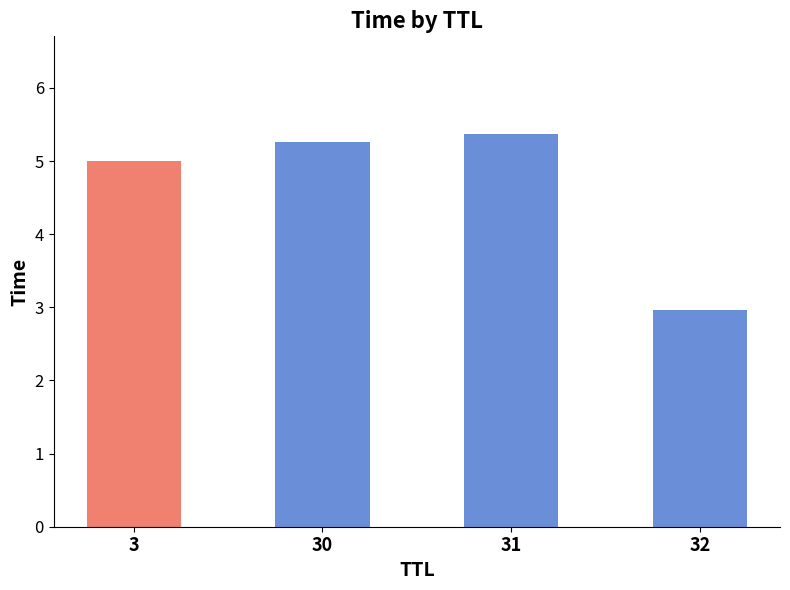

Approximately how many times larger is the value at 31 compared to 30?

1.0